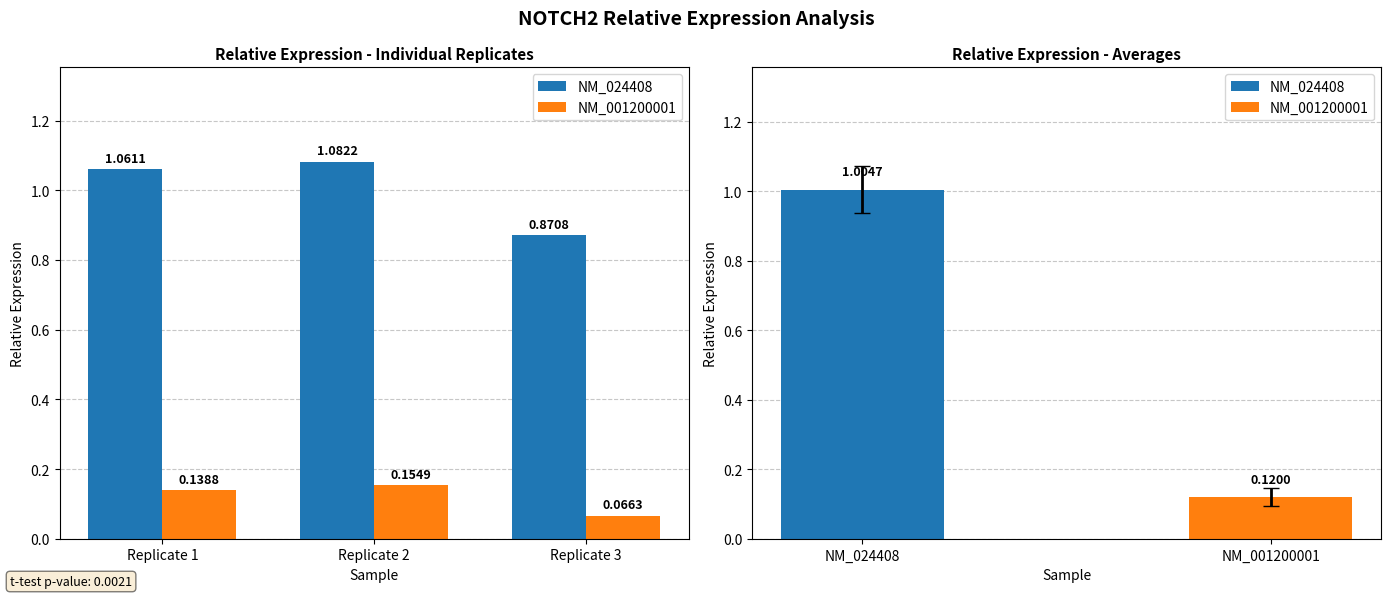

Is the value of NM_001200001 at Replicate 3 greater than the value of NM_024408 at Replicate 1?

No